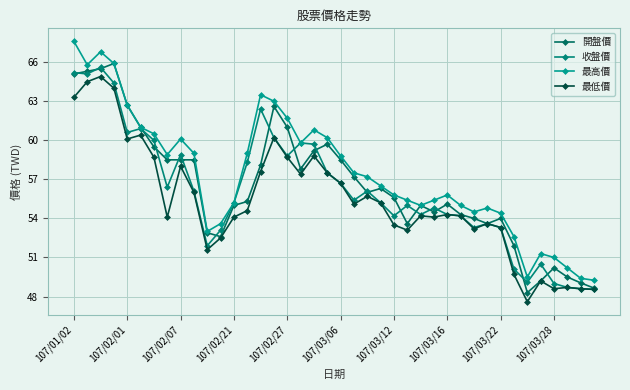

What is the difference between the maximum and minimum values in the 收盤價 series?

17.0